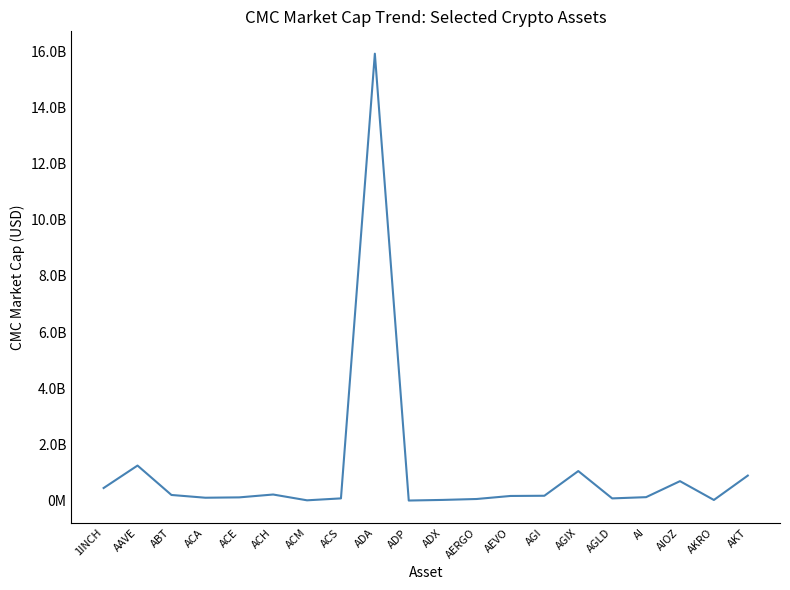

What is the approximate value at AEVO?

170188943.5